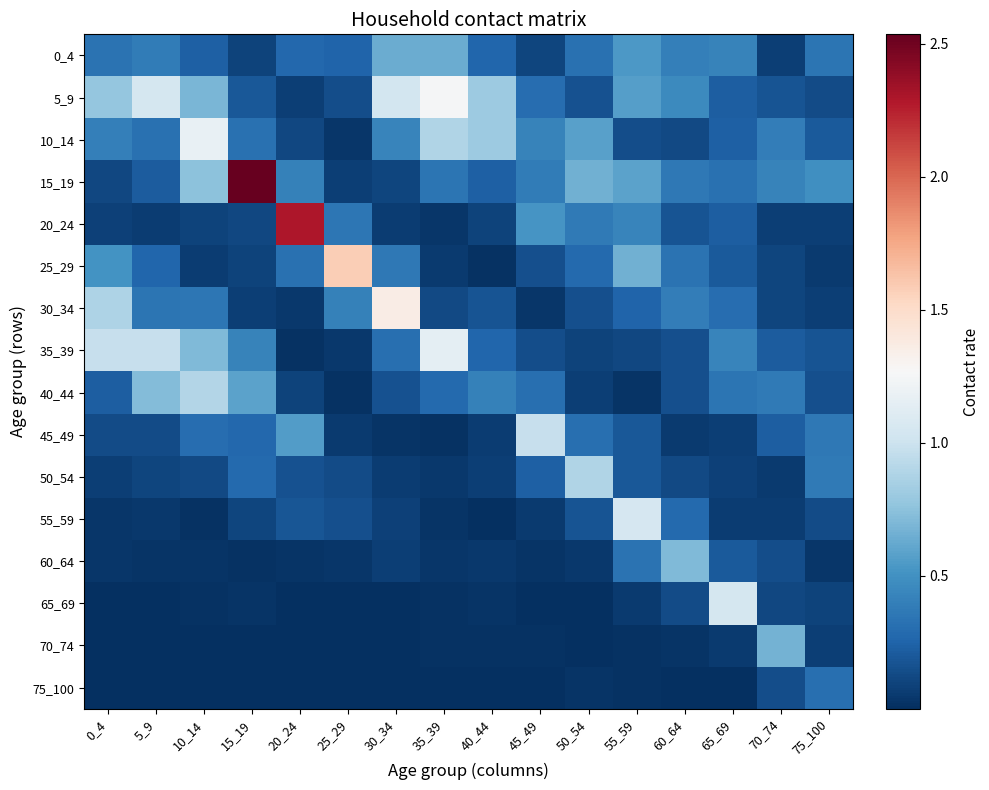

Which series has the widest spread of values?

15_19